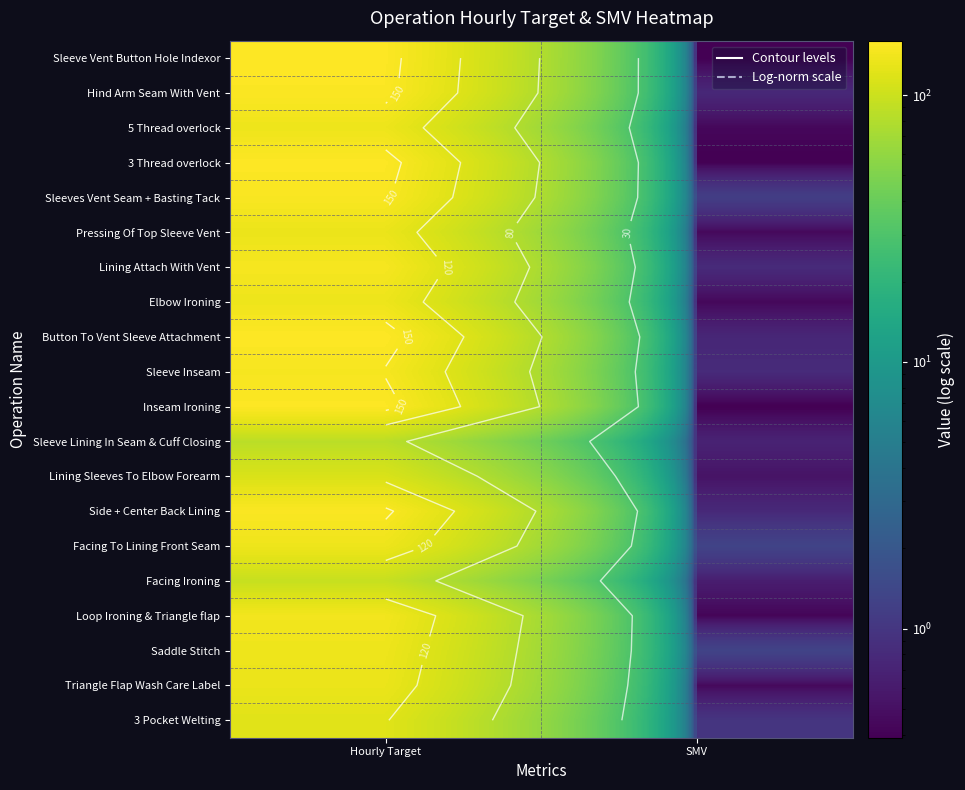

What is the highest value of the Pressing Of Top Sleeve Vent series?

133.3